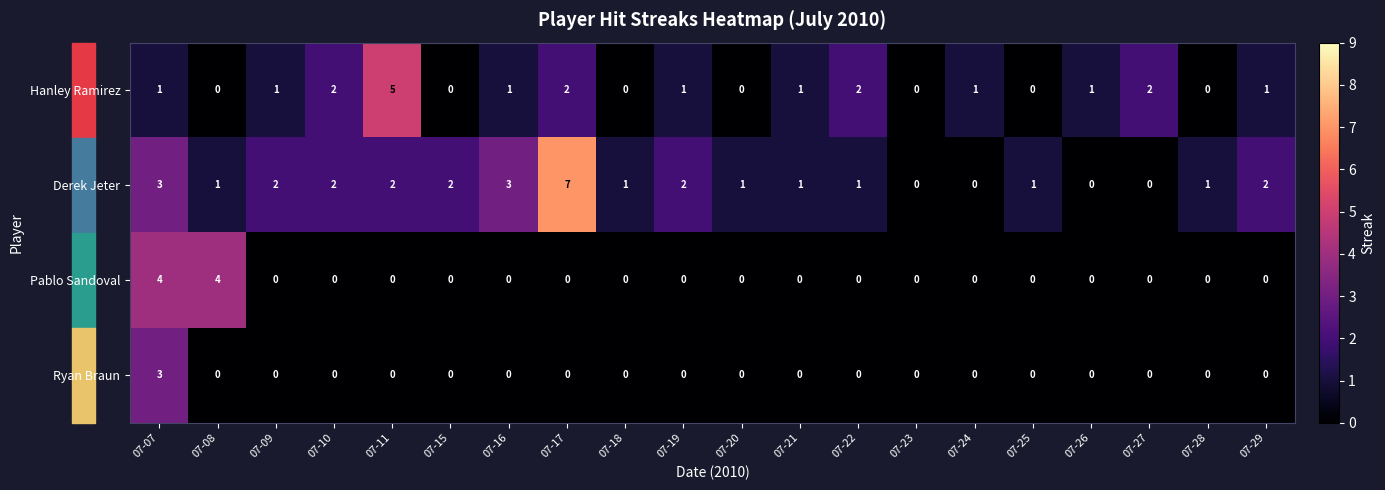

What is the greatest value displayed?

7